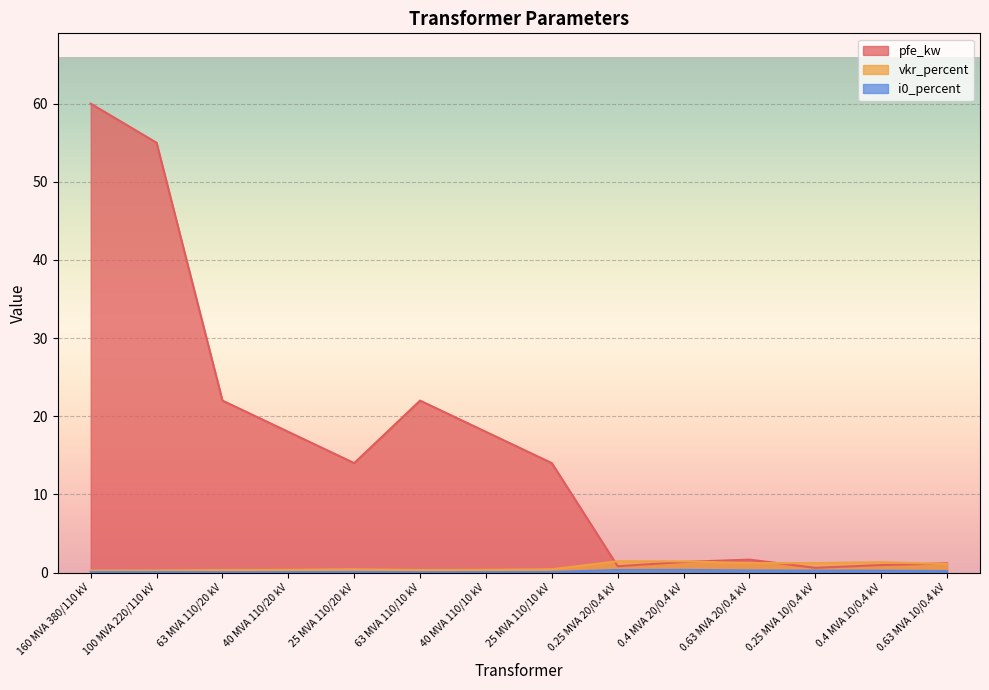

How many interior local valleys does the vkr_percent series have?

2